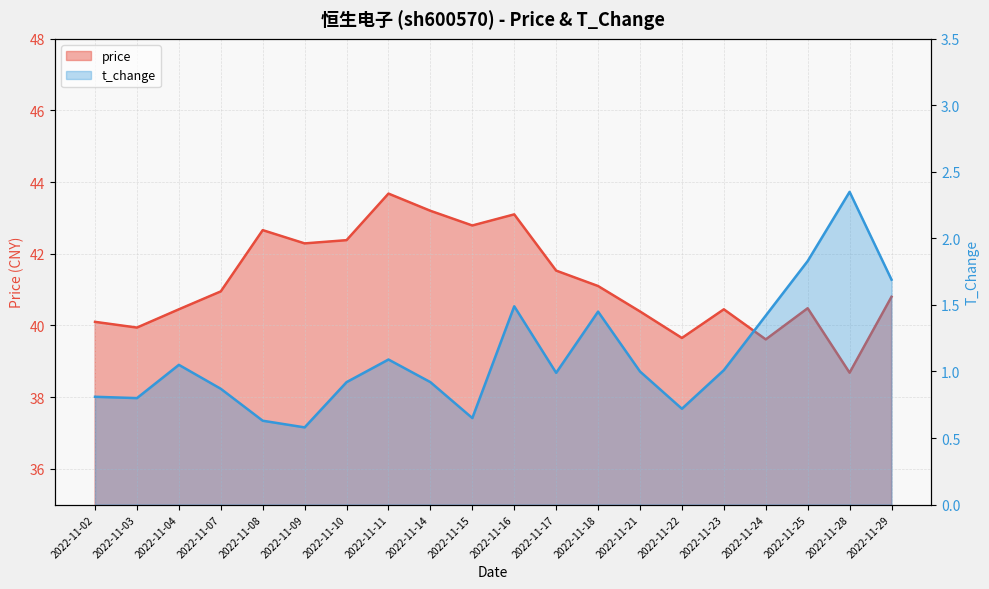

List the labels in order of price value, largest first.

2022-11-11, 2022-11-14, 2022-11-16, 2022-11-15, 2022-11-08, 2022-11-10, 2022-11-09, 2022-11-17, 2022-11-18, 2022-11-07, 2022-11-29, 2022-11-25, 2022-11-04, 2022-11-23, 2022-11-21, 2022-11-02, 2022-11-03, 2022-11-22, 2022-11-24, 2022-11-28